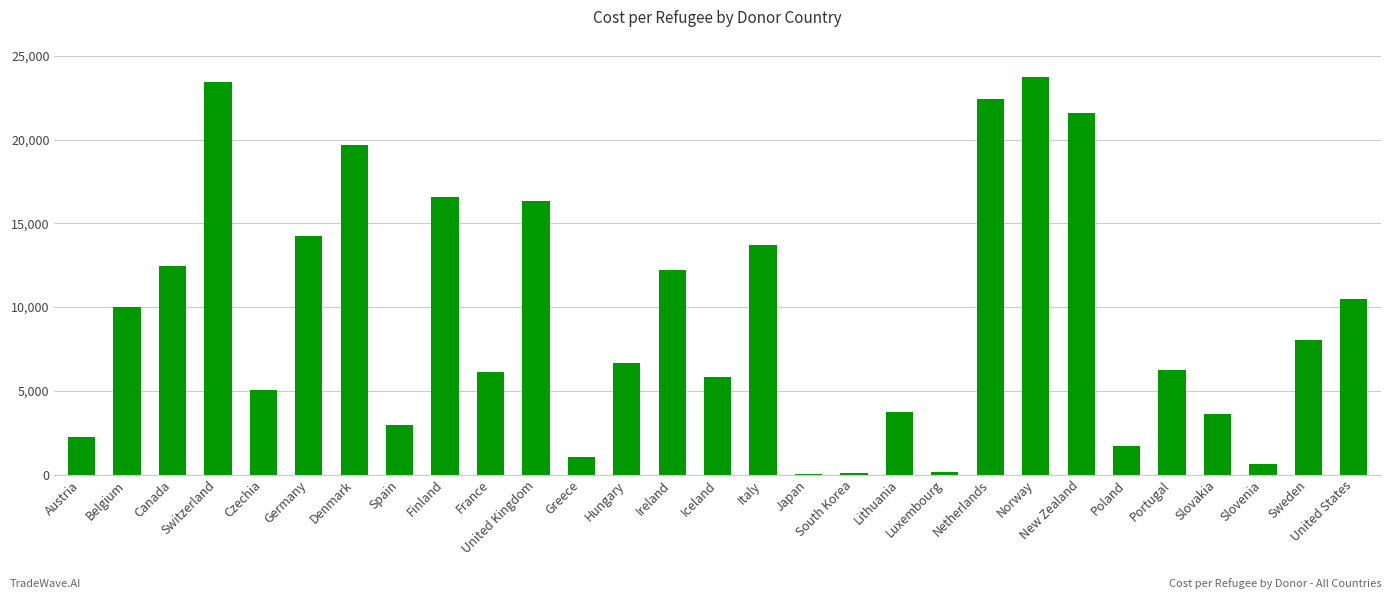

Which label corresponds to the largest value in the chart?

Norway